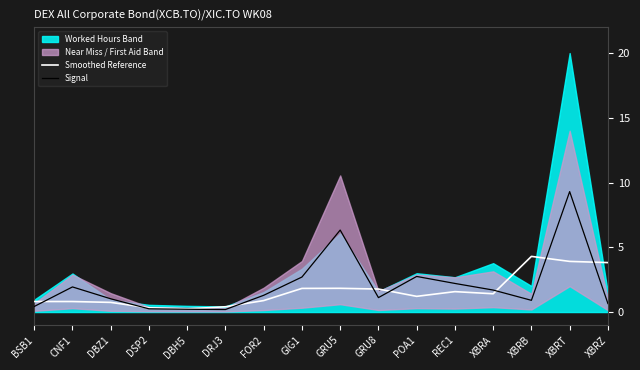

How many intersections are there between Smoothed Reference and Signal?

8